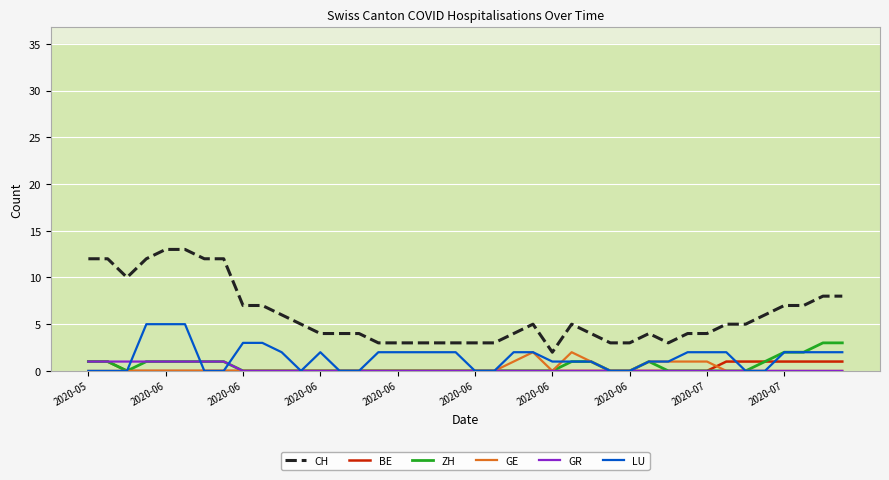

What is the sum of all CH values?

241